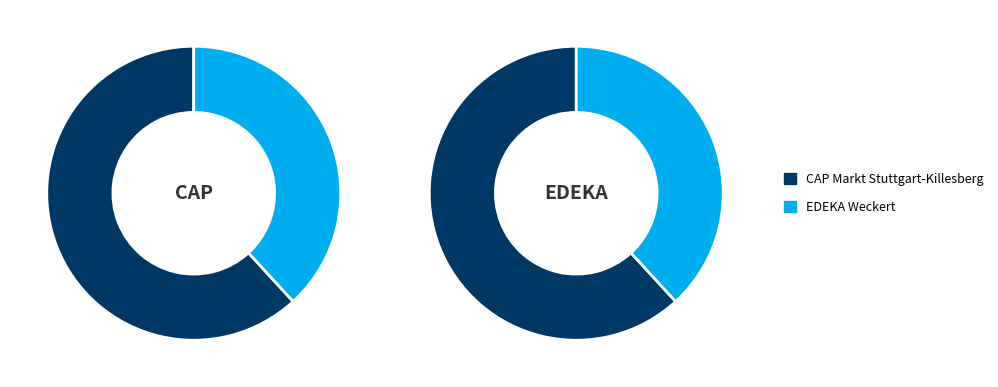

How many slices are in this pie chart?

2